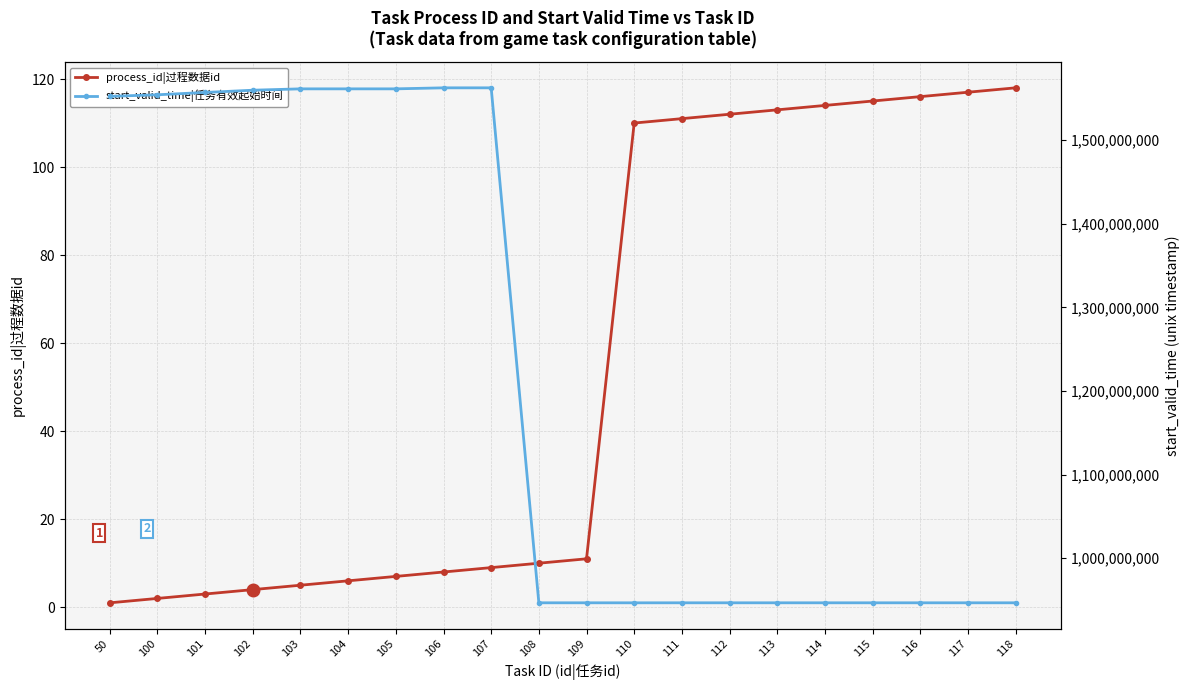

True or false: start_valid_time|任务有效起始时间 and process_id|过程数据id intersect in this chart.

False